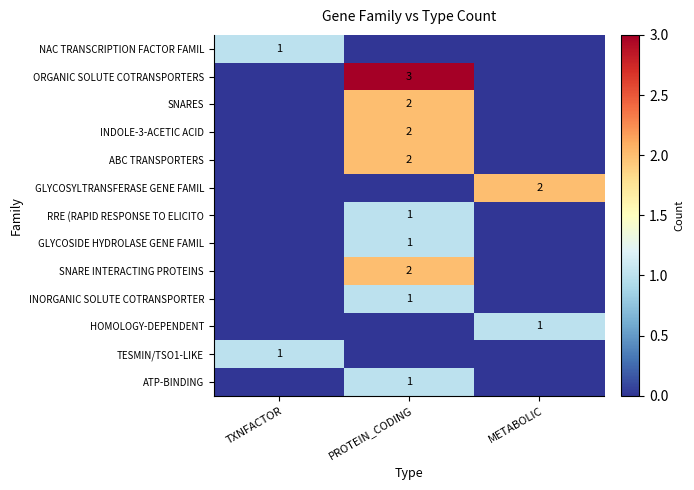

The HOMOLOGY-DEPENDENT series shows 1 at METABOLIC. True or false?

True